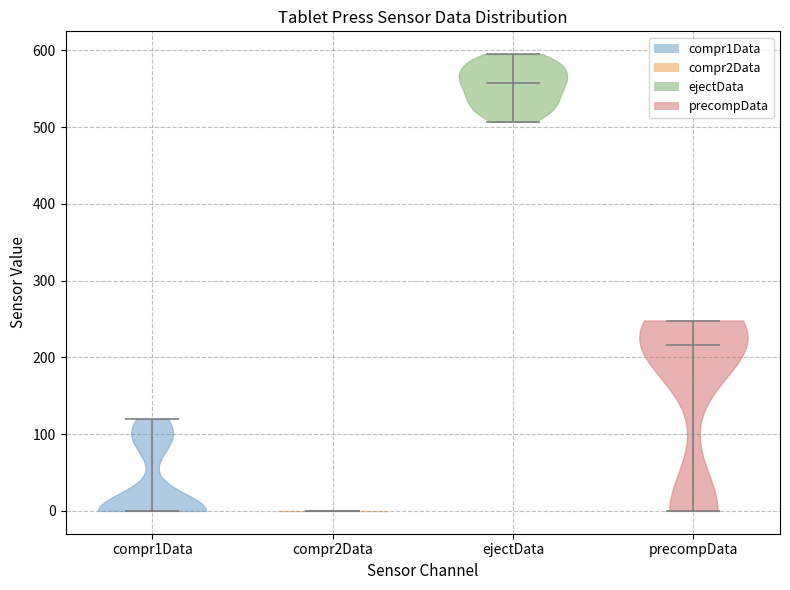

Reading left to right, read every violin against the y-axis: where its median line is, and the lowest and highest points it reaches. The values are not printed on the chart, so give them approximately, as read against the axis.

compr1Data: median line 0, lowest point 0, highest point 120
compr2Data: median line 0, lowest point 0, highest point 0
ejectData: median line 560, lowest point 510, highest point 600
precompData: median line 220, lowest point 0, highest point 250